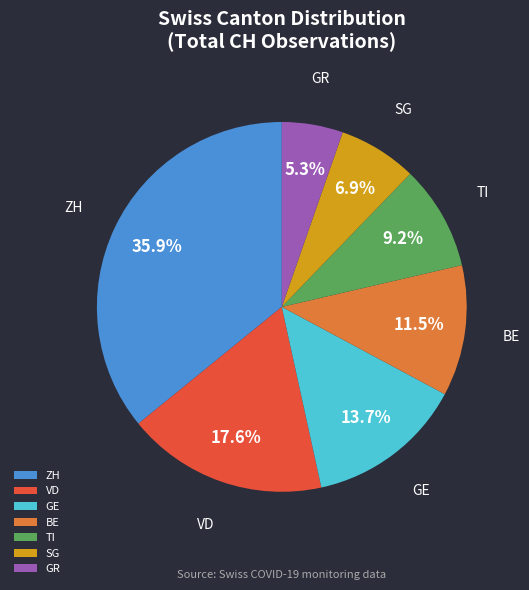

What is the largest slice in the pie chart?

ZH